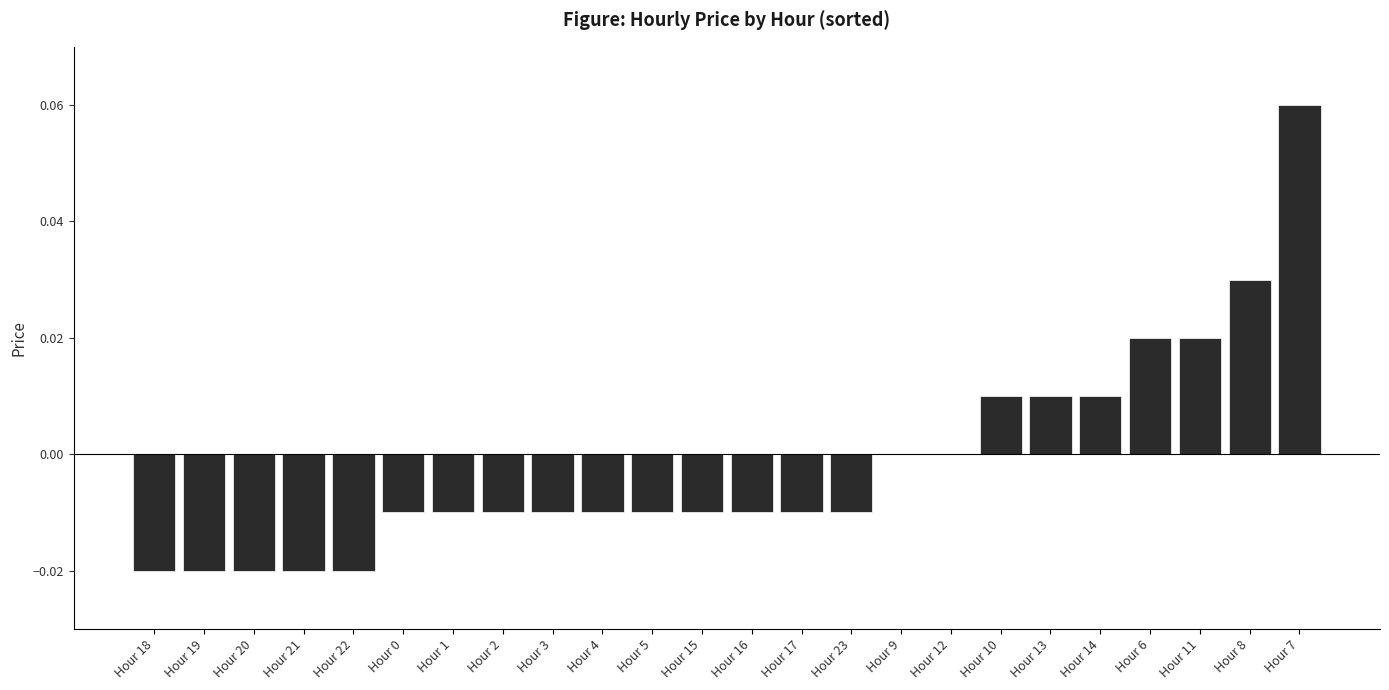

True or false: the data shows -0.0 at Hour 0.

True